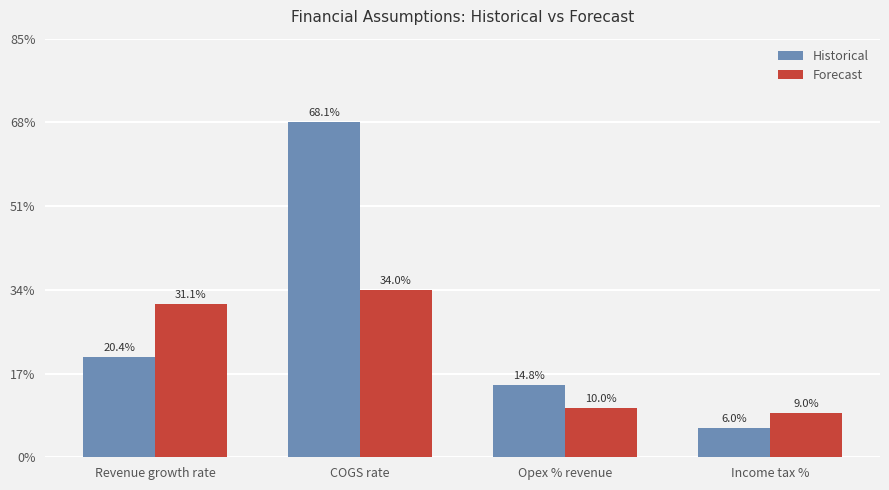

What is the label of the 1st bar from the left?

Revenue growth rate